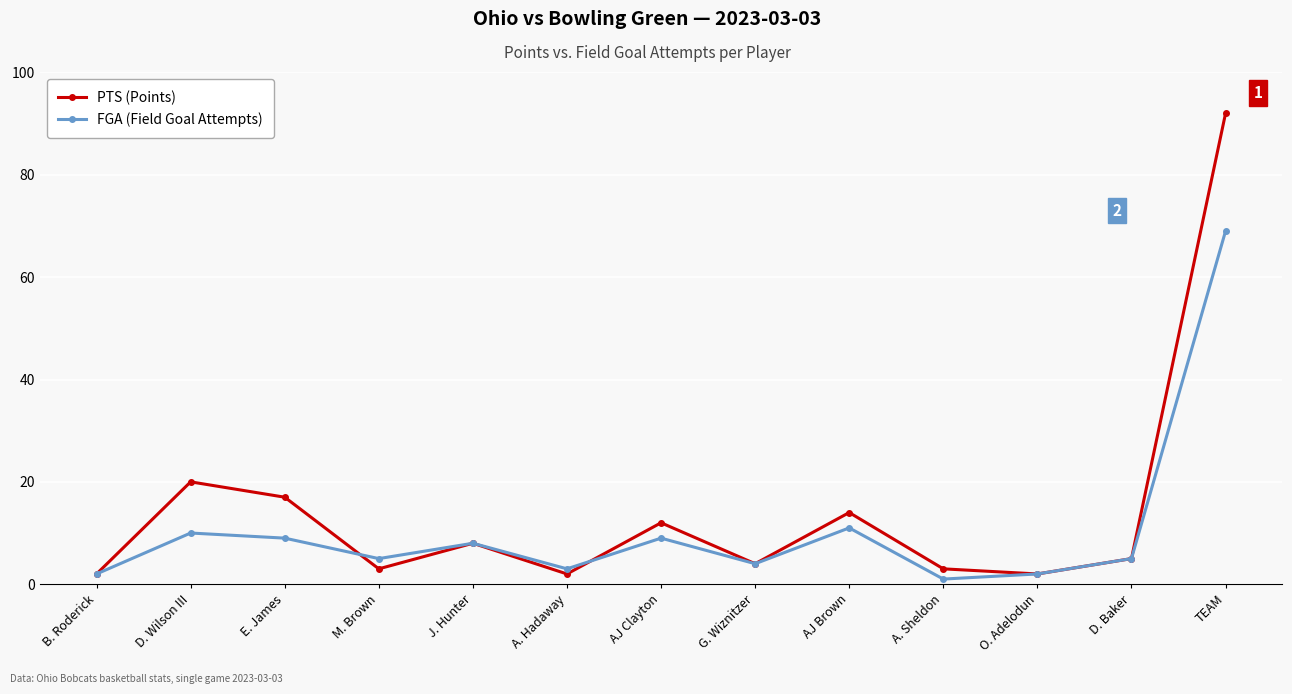

Rank the series by their maximum value, from highest to lowest.

PTS (Points), FGA (Field Goal Attempts)